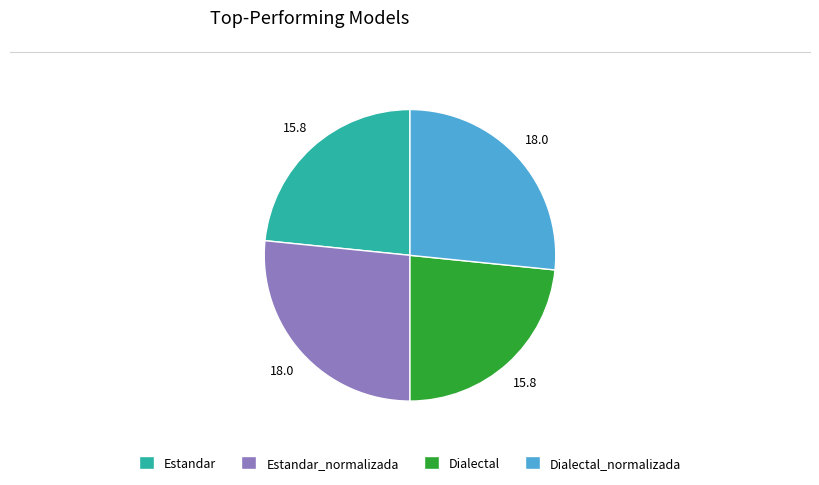

Approximately how many times larger is the value at Estandar compared to Estandar_normalizada?

0.9